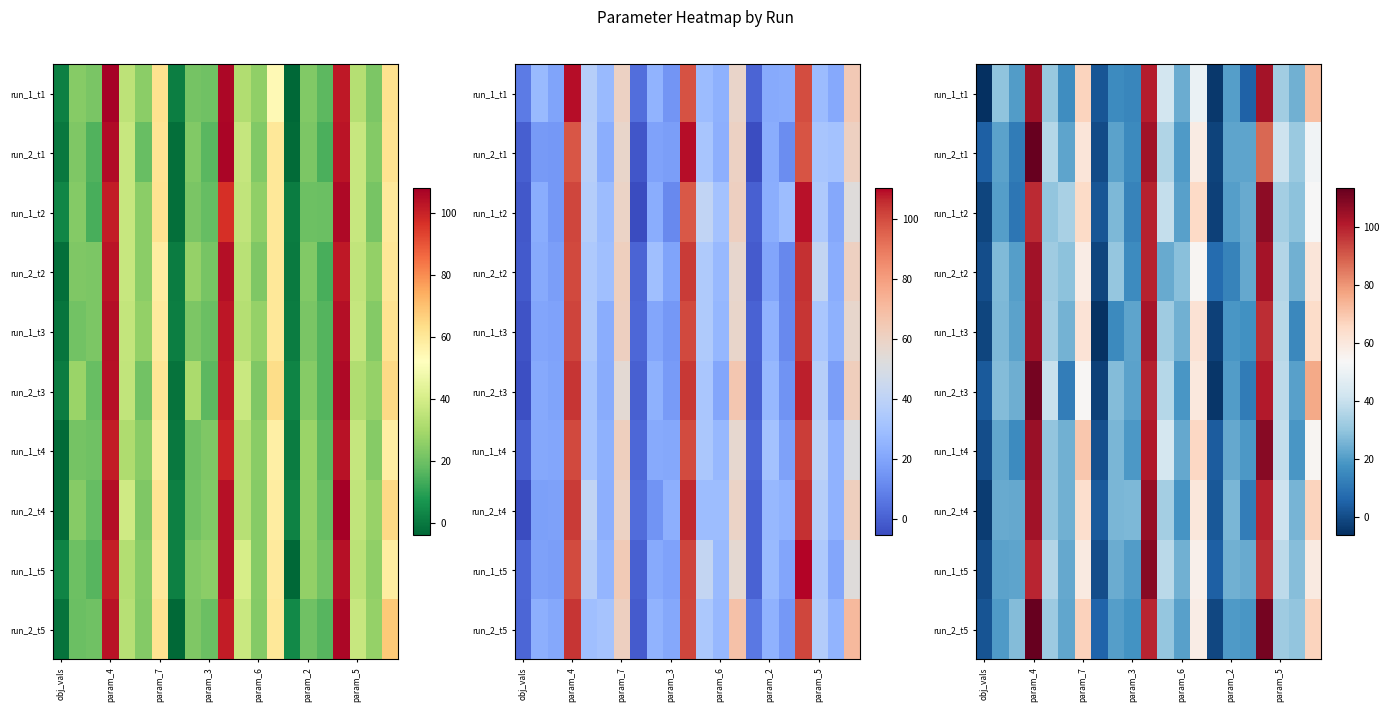

What is the difference between the maximum and minimum values in the run_1_t2 series?

109.8